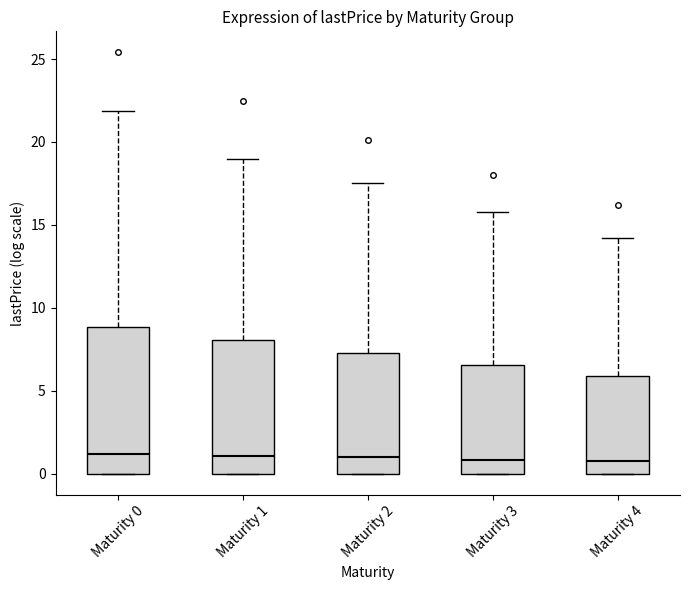

Where does the upper whisker of the box for Maturity 0 end on the y-axis? The values are not printed on the chart, so give them approximately, as read against the axis.

22.0